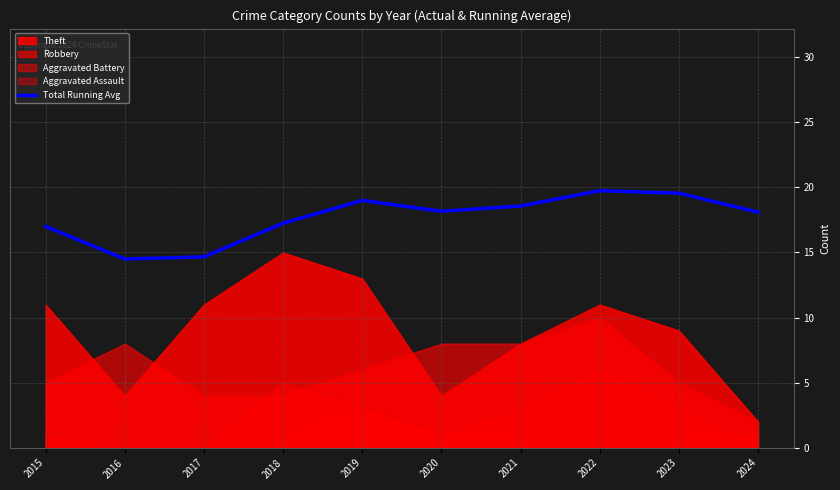

What is the change in value from 2018 to 2021?

+1.3